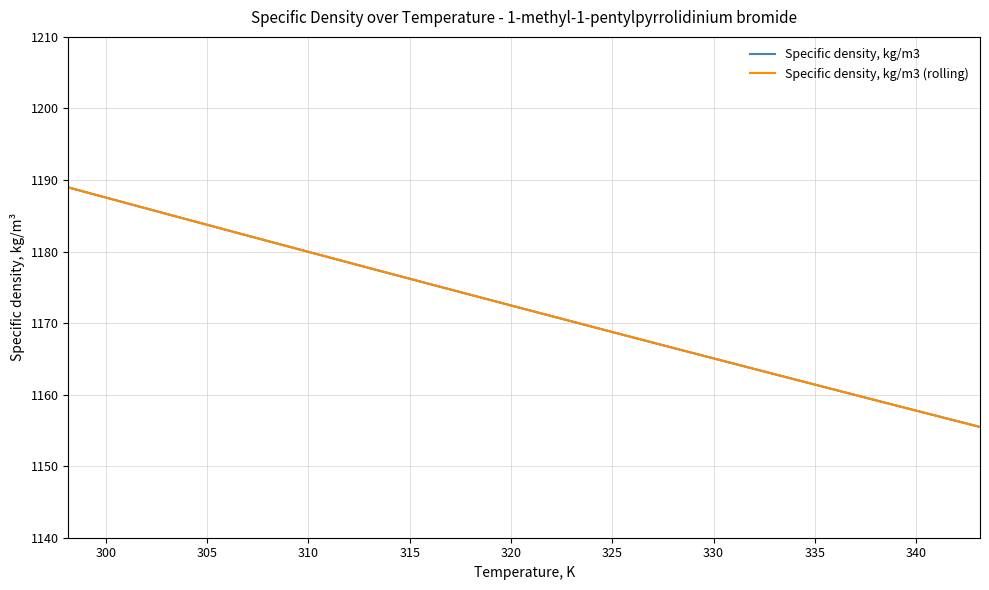

Rank the series by their average value, from highest to lowest.

Specific density, kg/m3 (rolling), Specific density, kg/m3